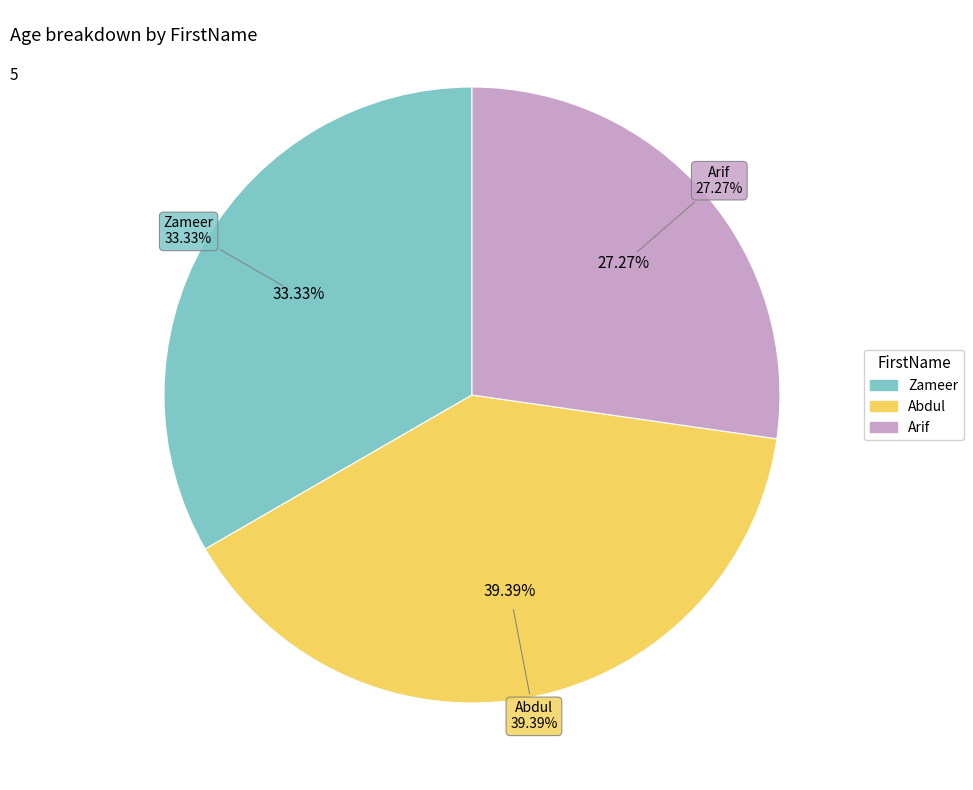

Is it true that Arif is 34% of the pie?

False